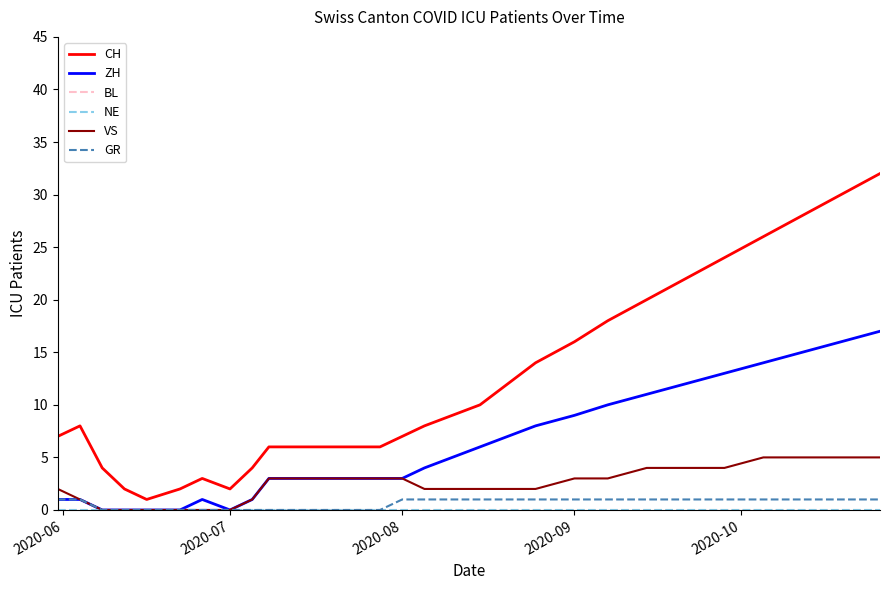

Is this an area chart (filled region under the line)?

No